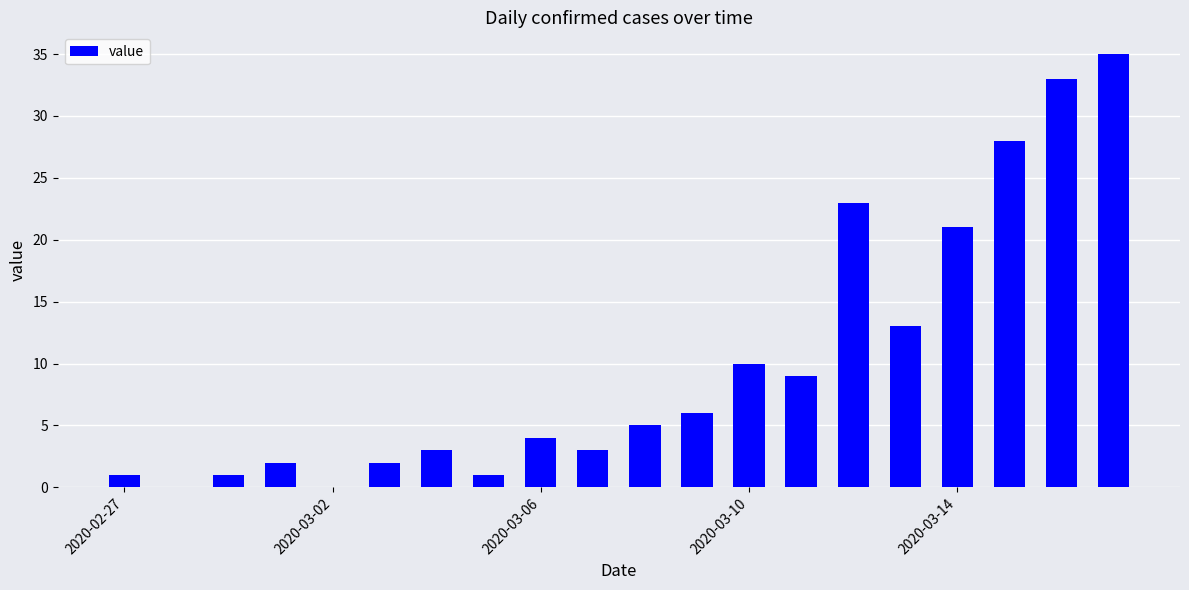

What is the greatest value displayed?

35